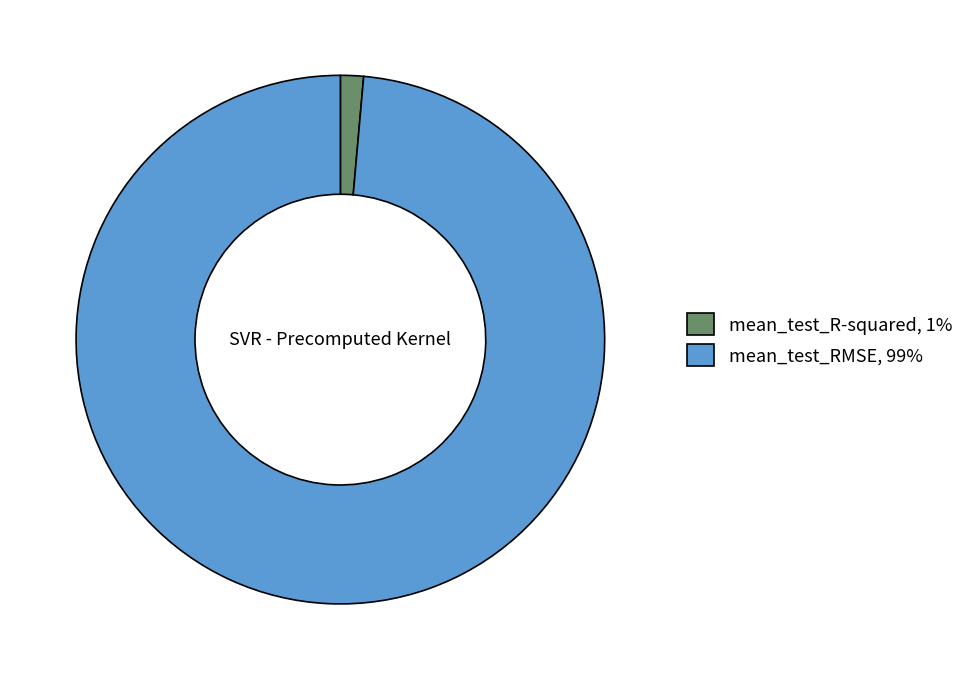

Which has a higher value, mean_test_R-squared or mean_test_RMSE?

mean_test_RMSE